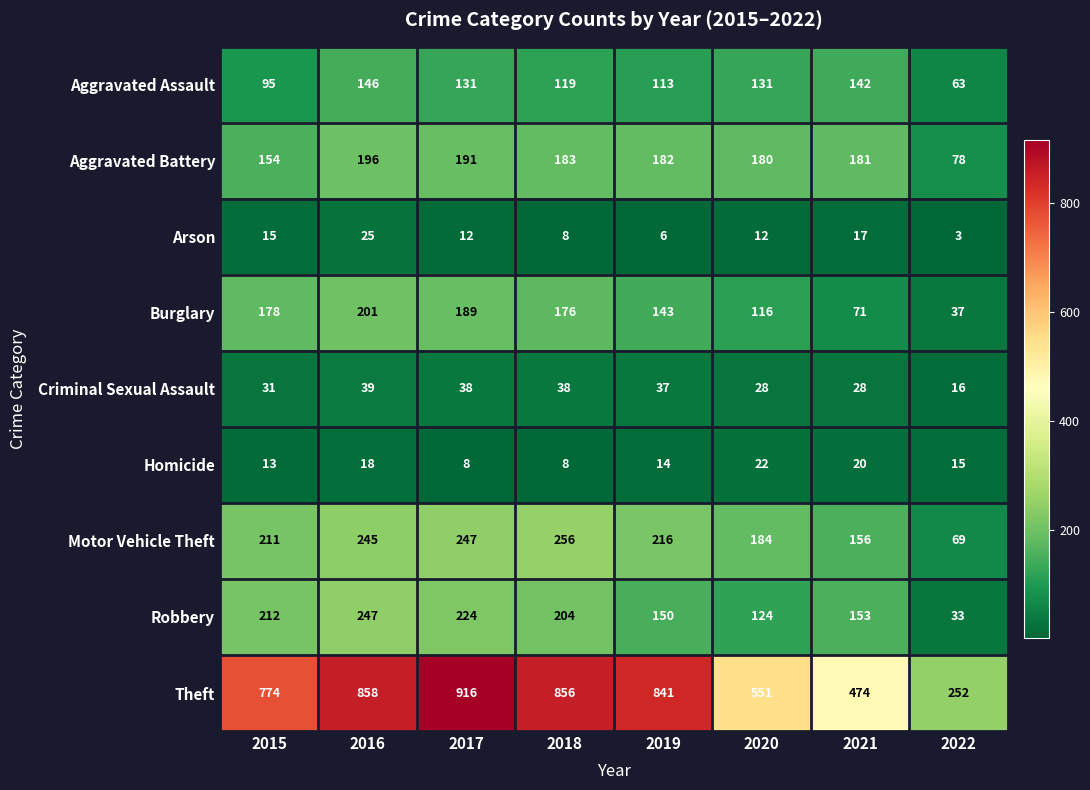

Which series has the largest range (max minus min)?

Theft